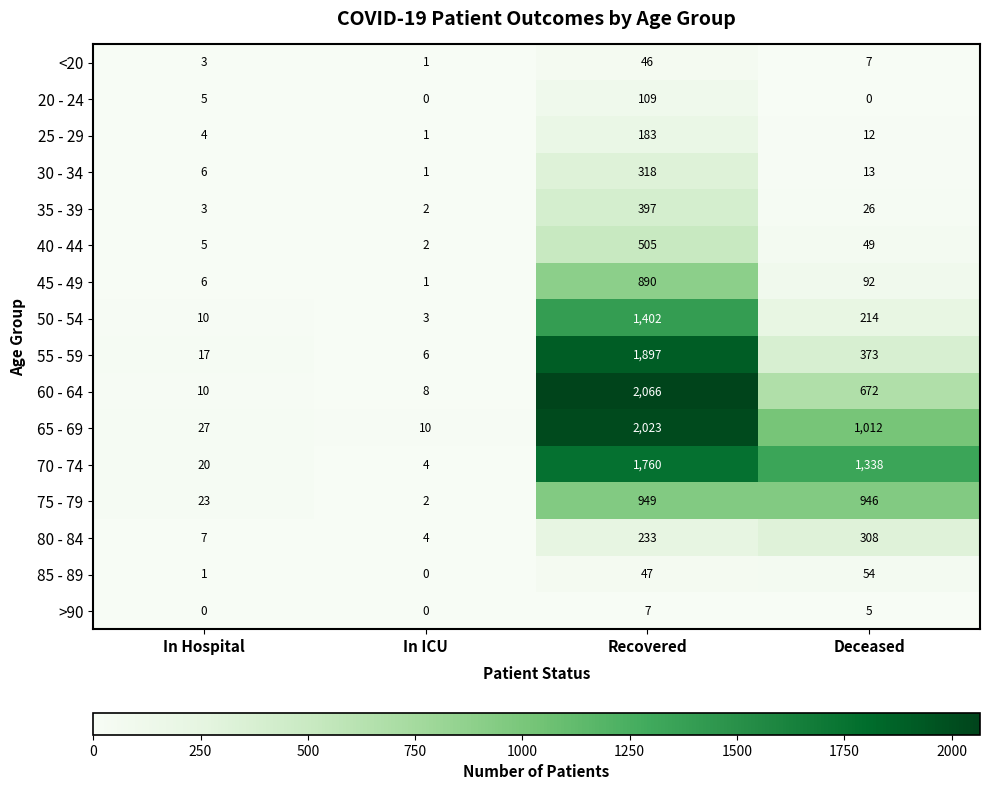

Which series has the widest spread of values?

60 - 64